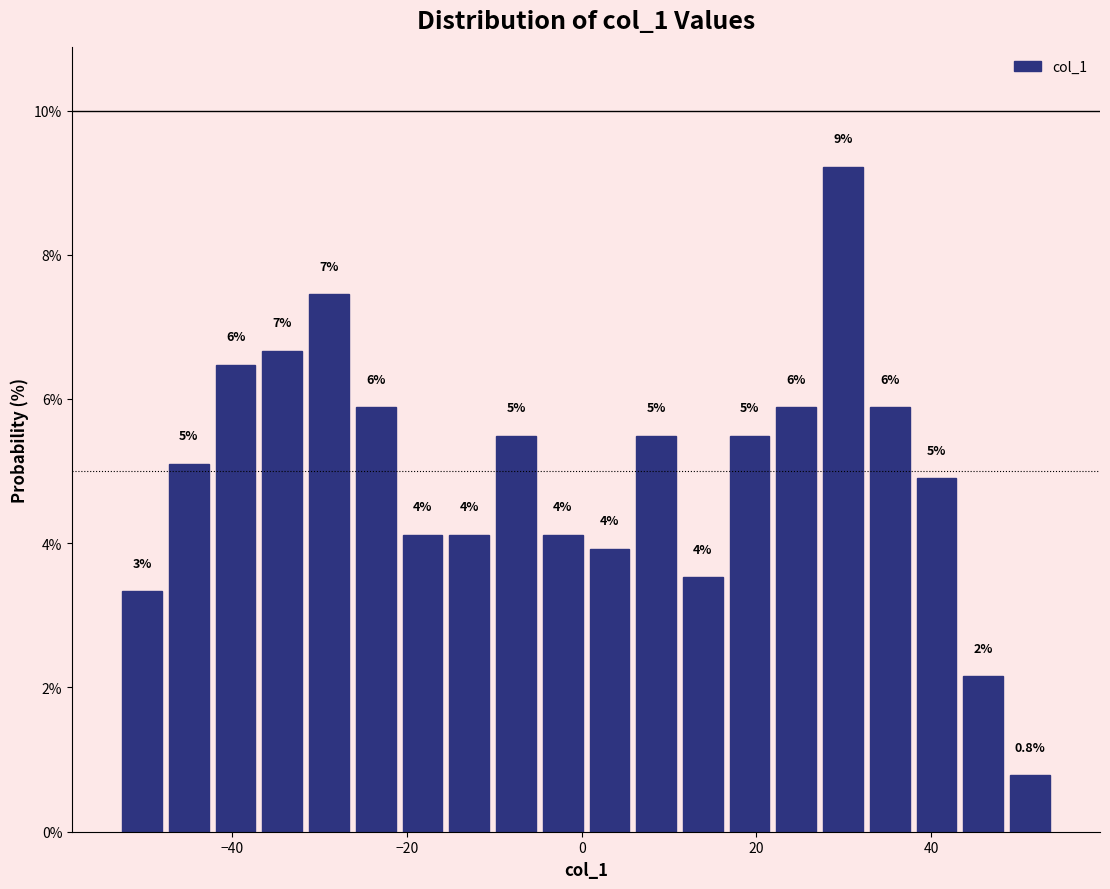

Read against the x-axis, roughly where is the centre of the tallest bar?

30